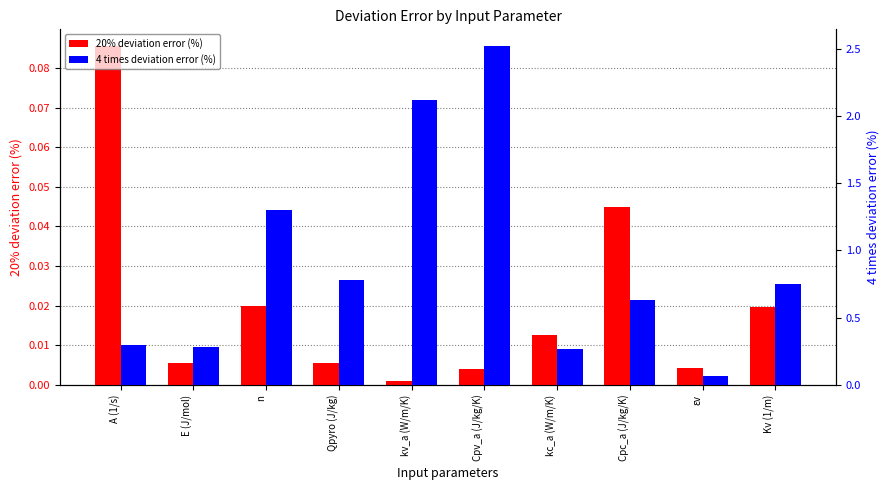

What is the maximum value for 4 times deviation error (%)?

2.5